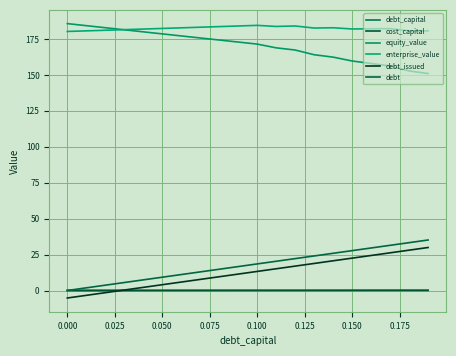

True or false: debt_capital has more than 2 points higher than both neighbors.

False